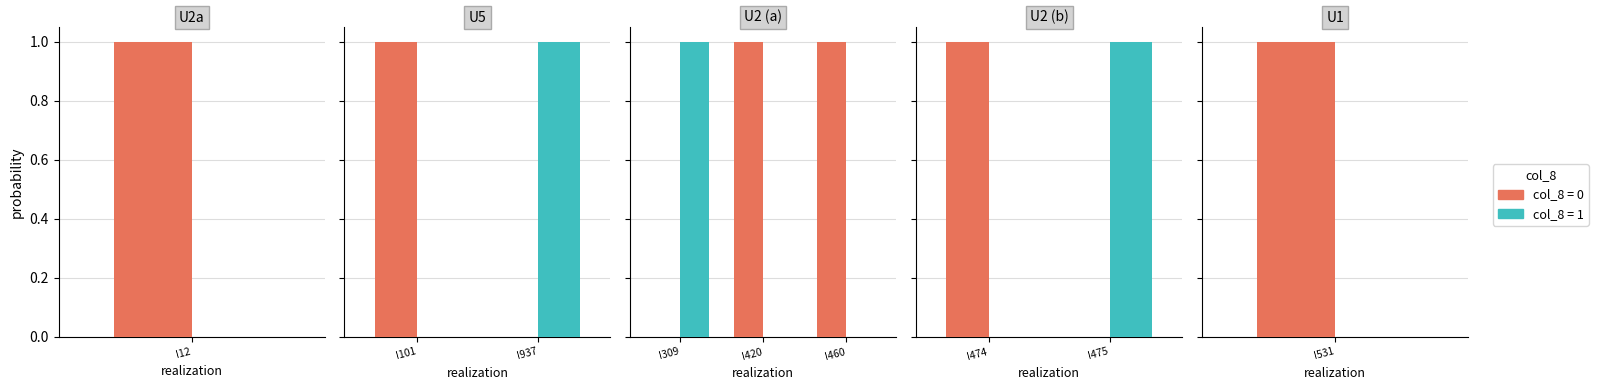

How many values in the col_8=1 series are below 1?

1